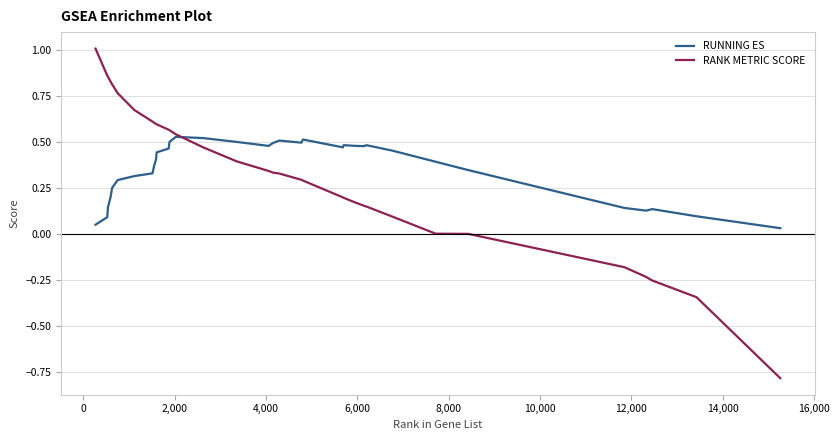

What is the smallest value displayed?

-0.8